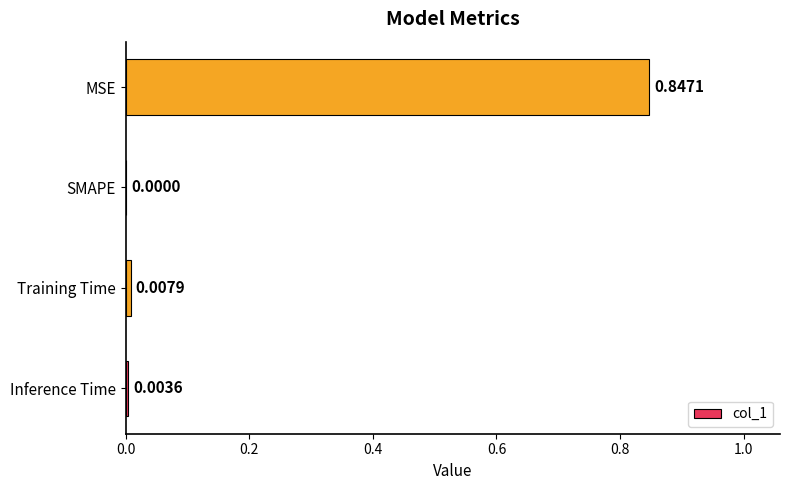

At which category does the chart reach its peak across all series?

MSE